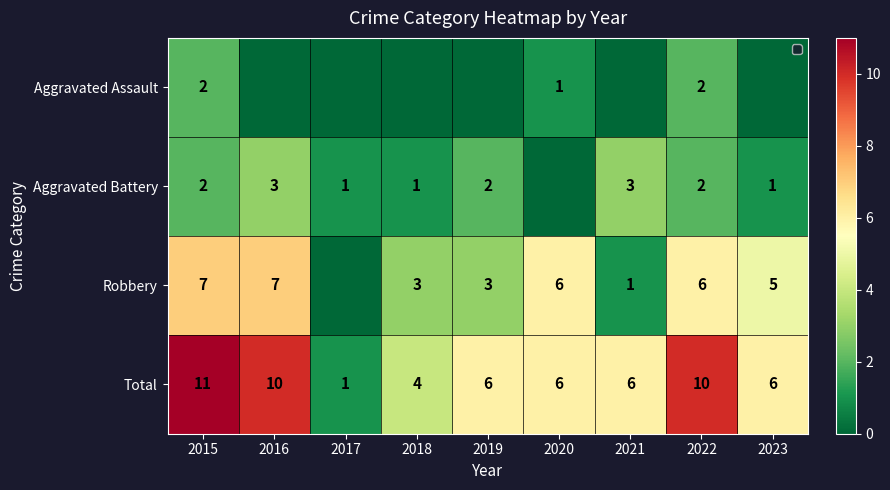

What is the sum of the Total values at 2023 and 2016?

16